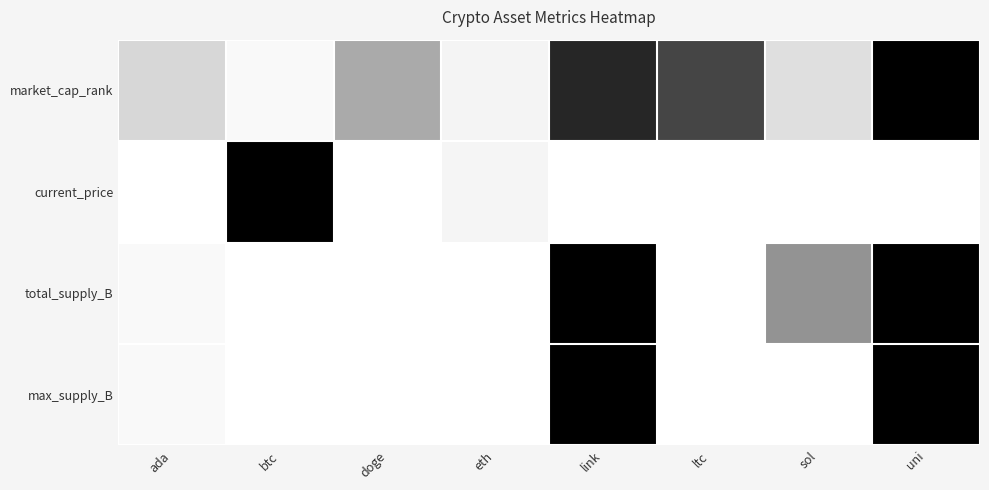

What is the maximum value shown in the chart?

1.0